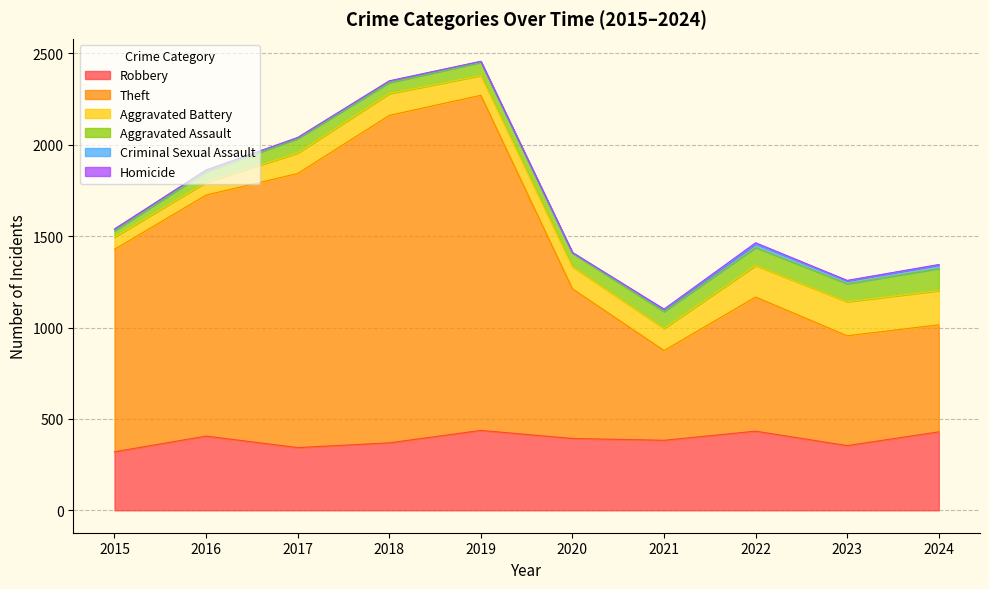

The Aggravated Assault series shows 84 at 2018. True or false?

False